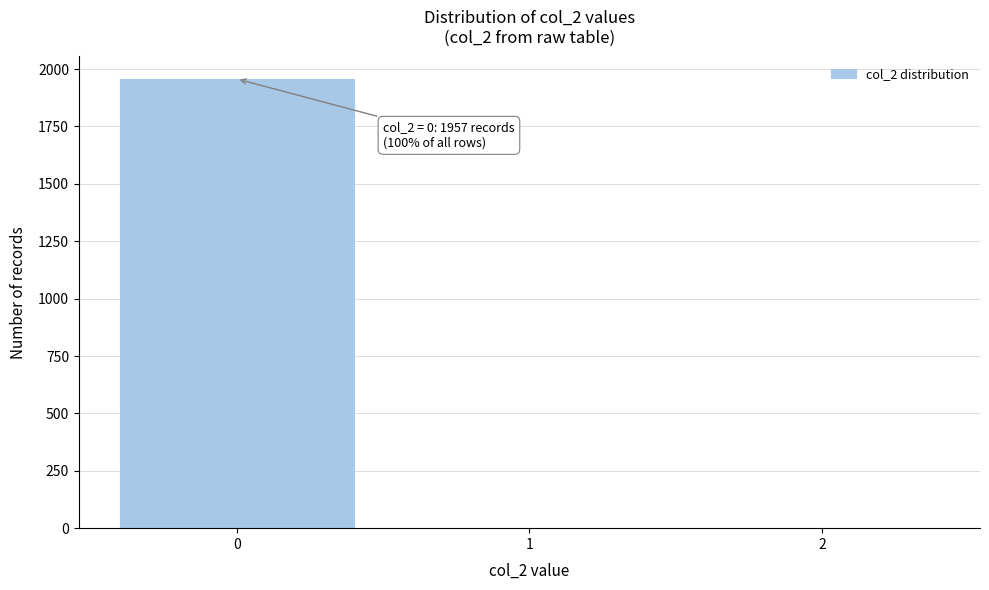

Reading right to left, list all the values displayed in this chart.

2=1	1=1	0=1957